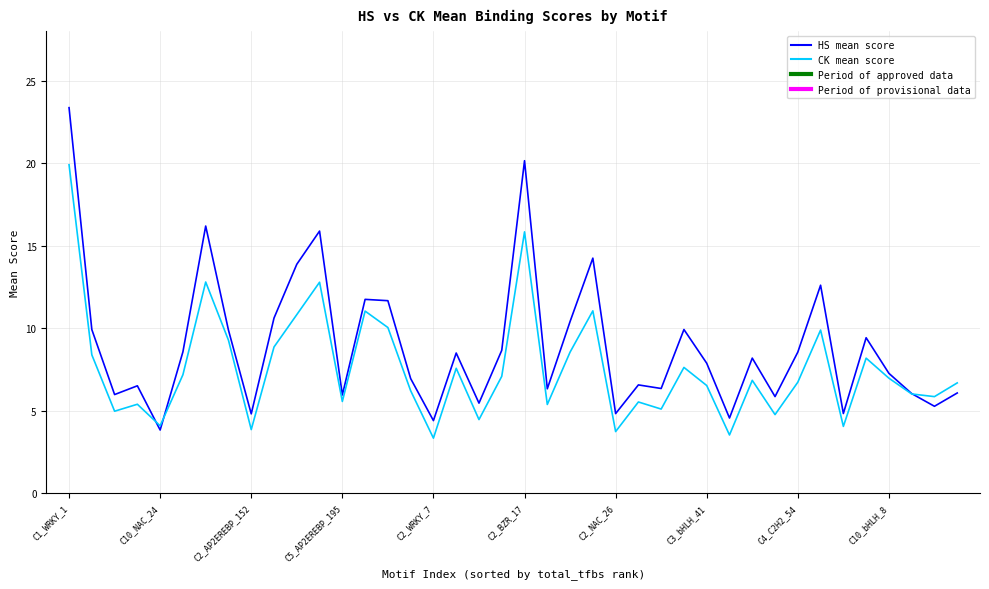

List the series in order of their peak value, highest first.

HS mean score, CK mean score